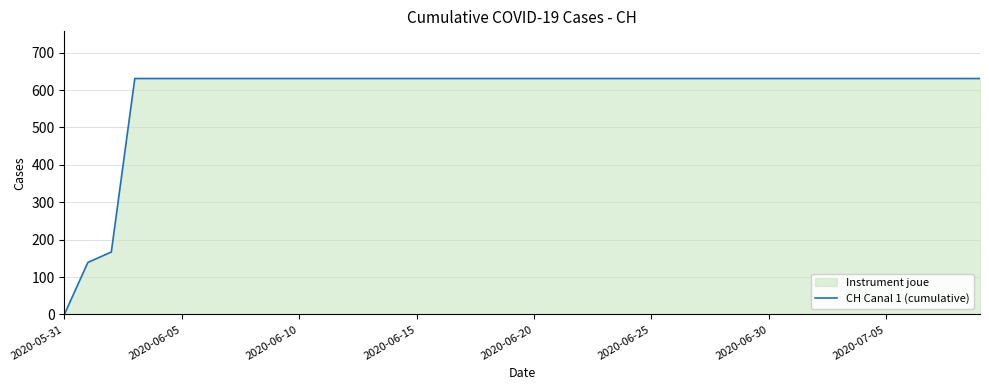

The chart shows a value of 1043 at 2020-06-30. True or false?

False